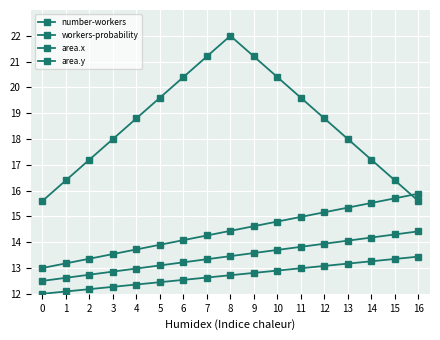

What is the spread (max minus min) of values at 10?

7.5